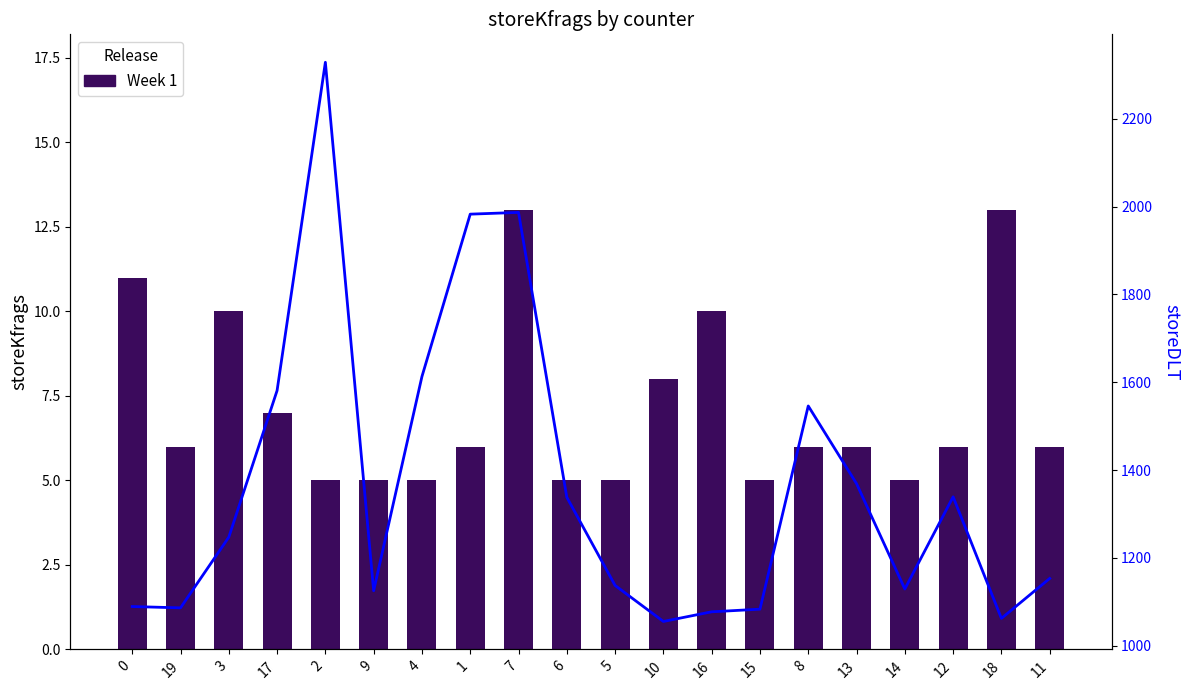

Which series has the largest total across all categories?

storeDLT